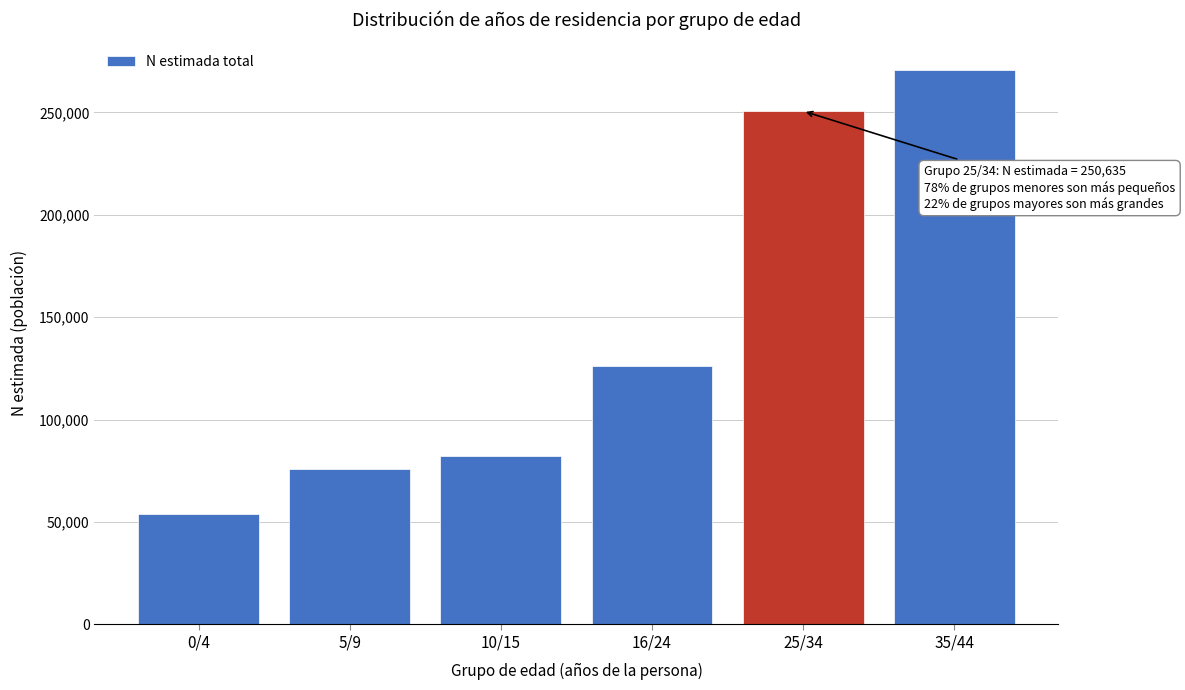

Reading right to left, transcribe all the data shown in this chart.

270684	250635	126214	82251	75873	53980